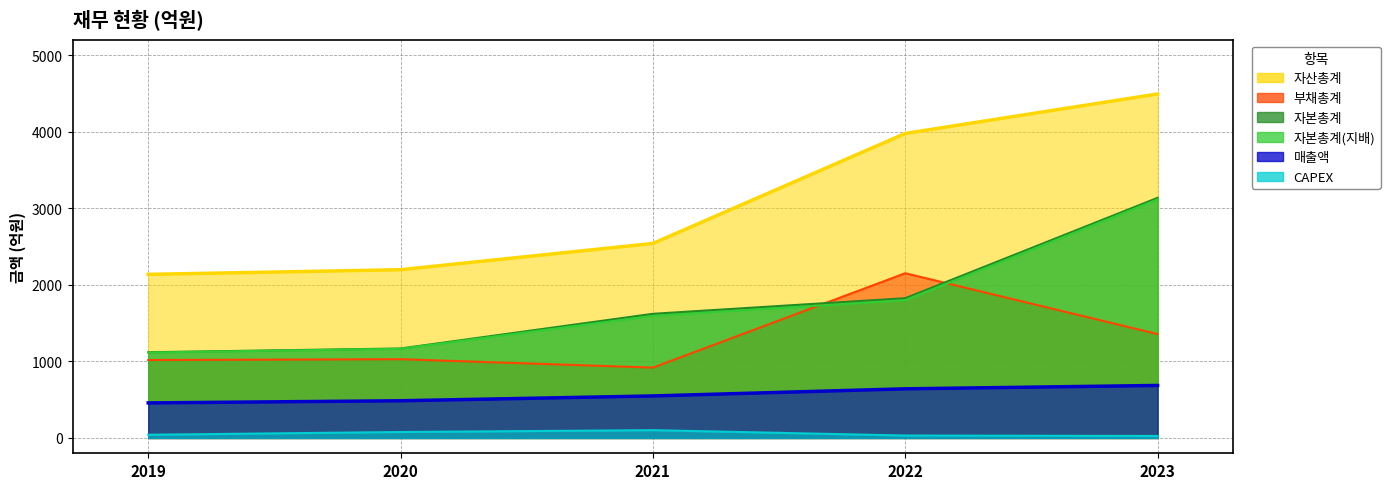

Count the number of categories in the chart.

5